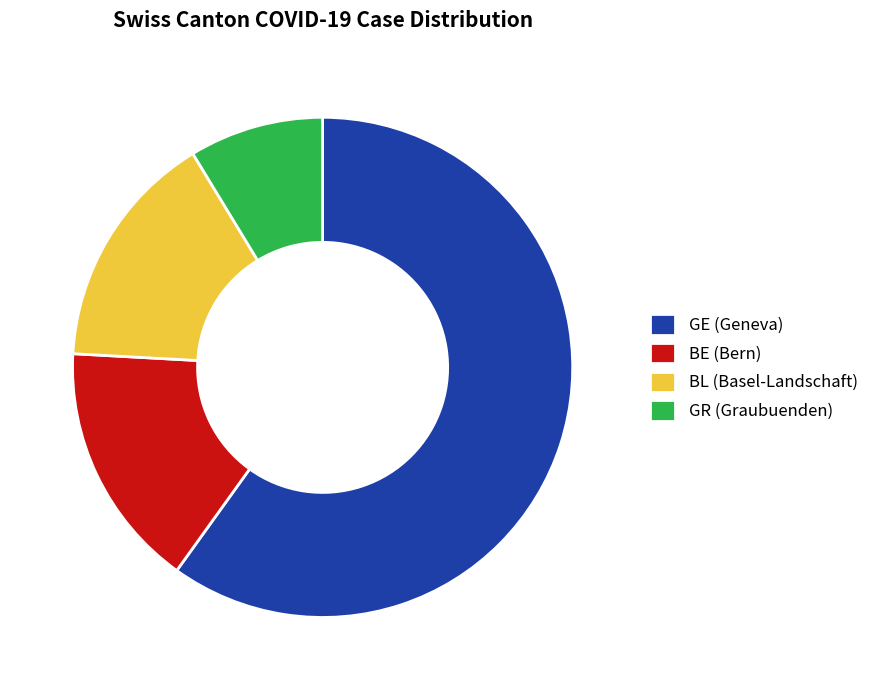

How many slices are in this pie chart?

4